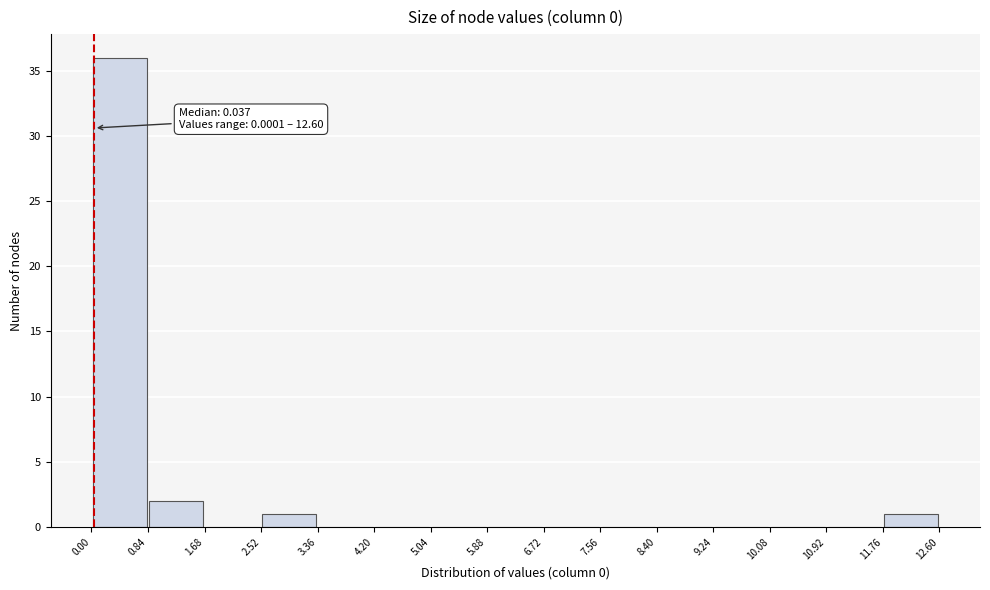

Over which range of the x-axis is the bar tallest?

0.00 to 0.84